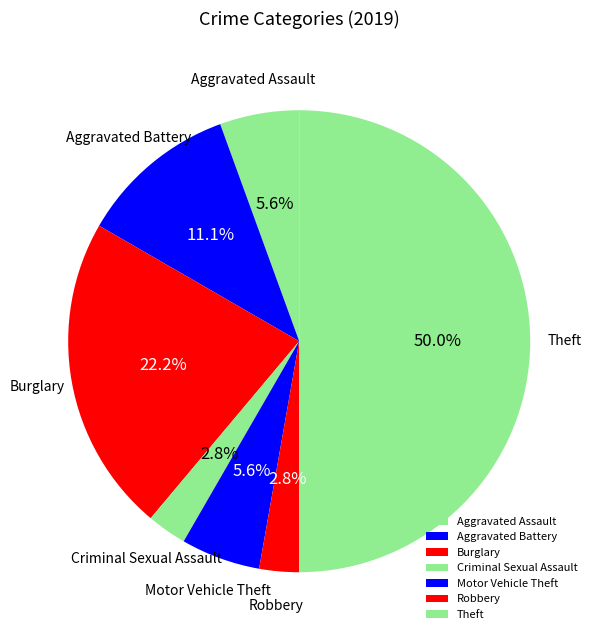

Which category has the biggest portion of the pie?

Theft